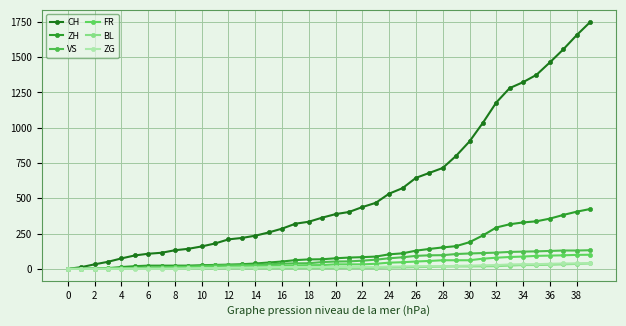

How many series are shown in this chart?

6